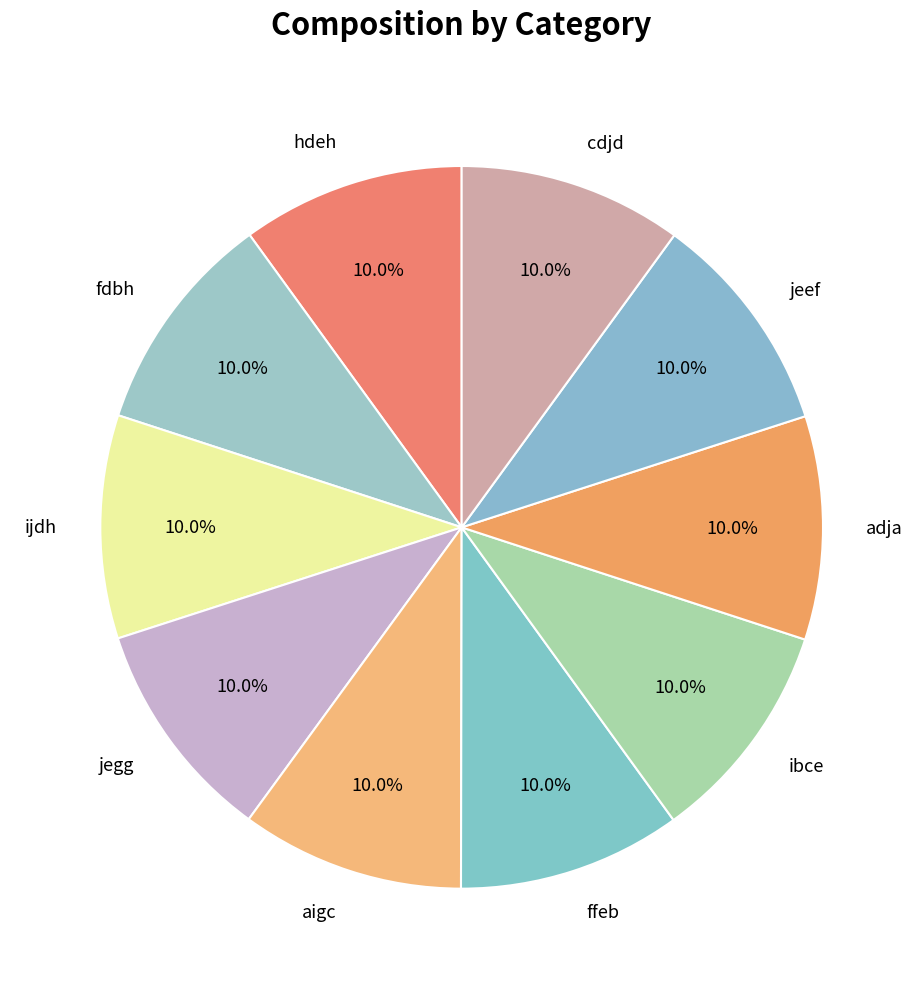

The fdbh slice represents 10% of the pie. True or false?

True